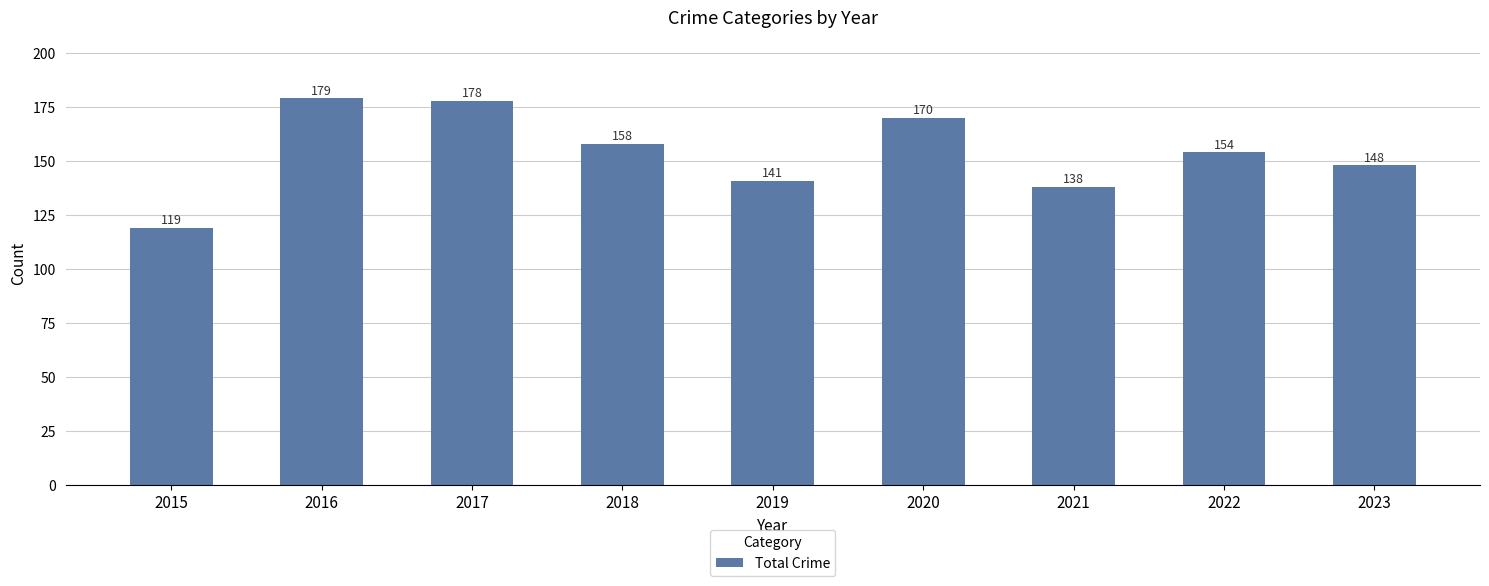

Is it true that the value at 2016 is 179?

True